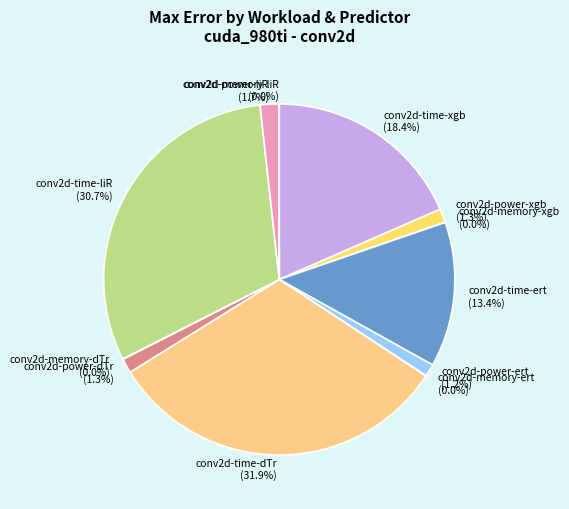

Is there any slice that represents more than half of the pie?

No